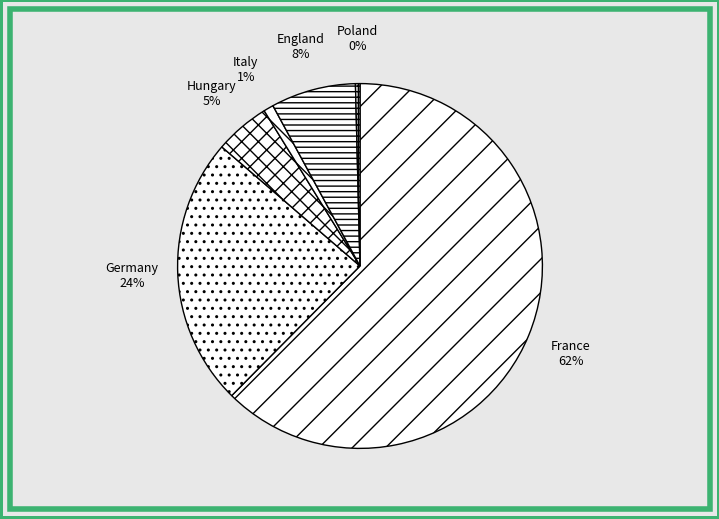

To the nearest percent, what is the combined percentage of France and Hungary?

67%